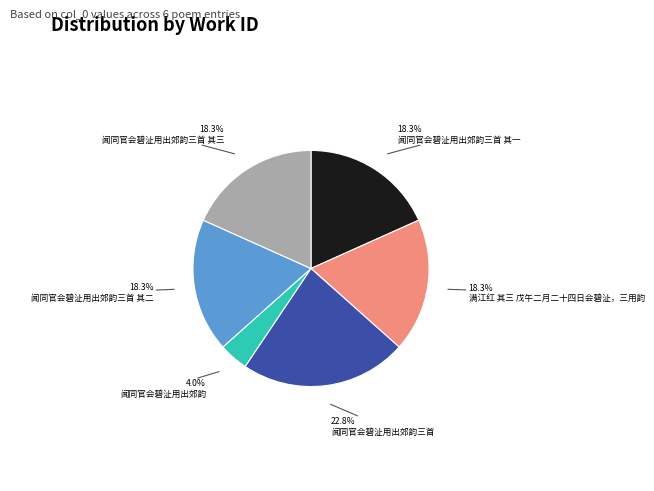

Does any single category account for the majority?

No